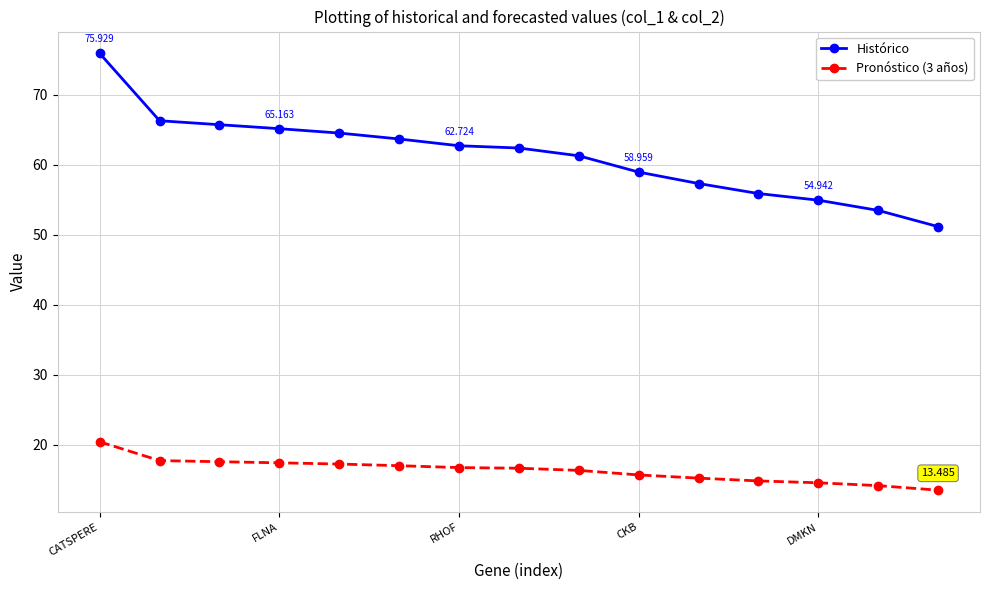

Is this an area chart (filled region under the line)?

No